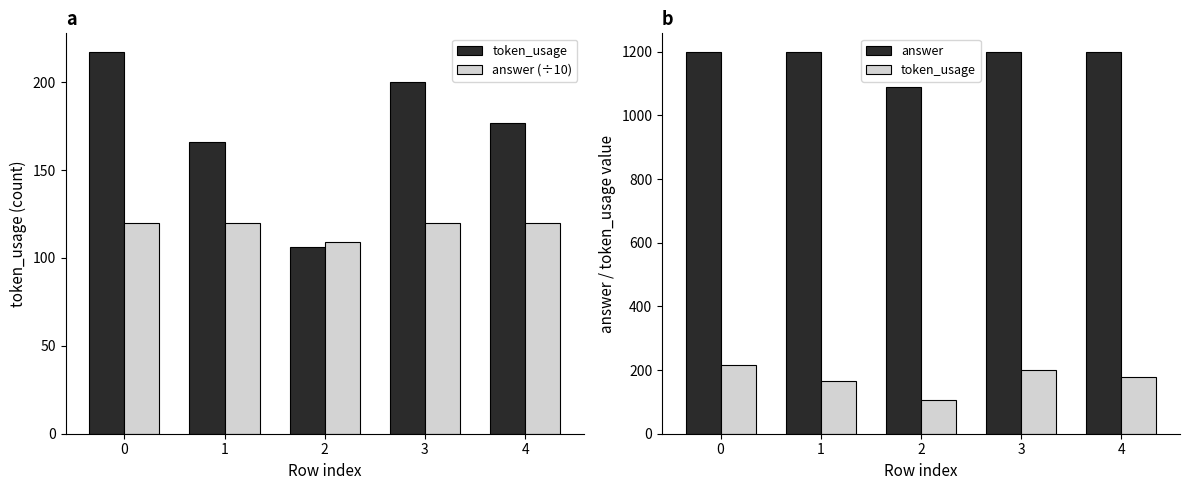

What is the spread (max minus min) of values at 2?

984.0